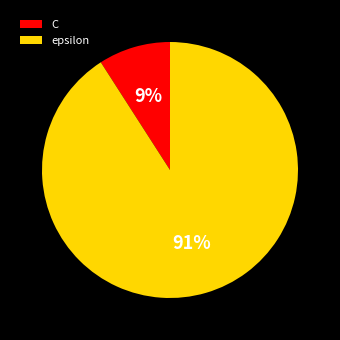

What percentage is the C slice, to the nearest percent?

9%